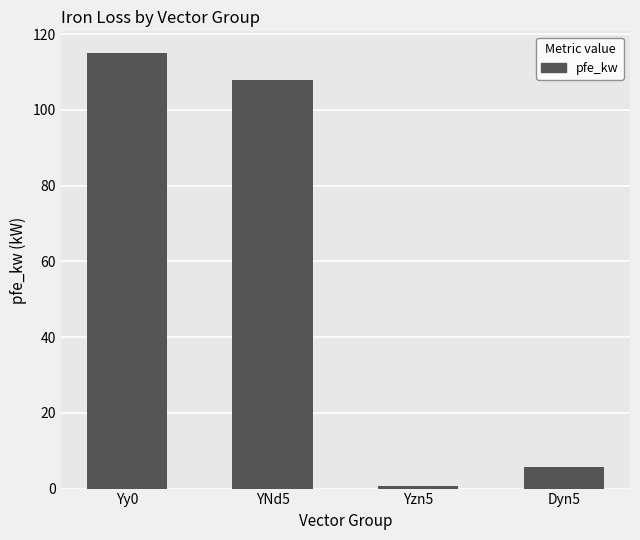

Reading right to left, extract all data points from this chart.

5.7	0.8	108.0	115.0